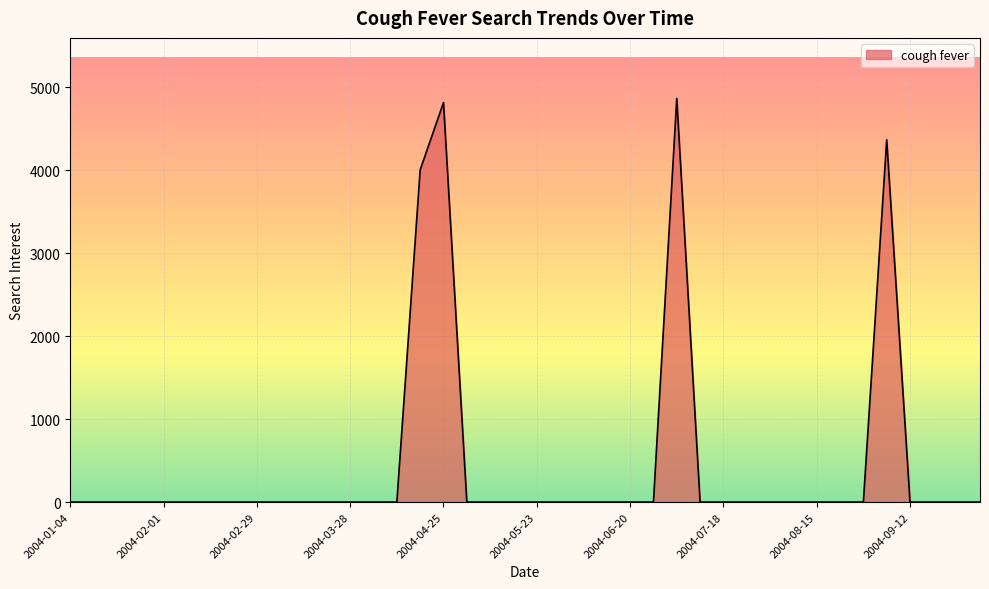

Reading left to right, list all the values displayed in this chart.

0.0	0.0	0.0	0.0	0.0	0.0	0.0	0.0	0.0	0.0	0.0	0.0	0.0	0.0	0.0	4005.5	4816.1	0.0	0.0	0.0	0.0	0.0	0.0	0.0	0.0	0.0	4866.1	0.0	0.0	0.0	0.0	0.0	0.0	0.0	0.0	4367.7	0.0	0.0	0.0	0.0